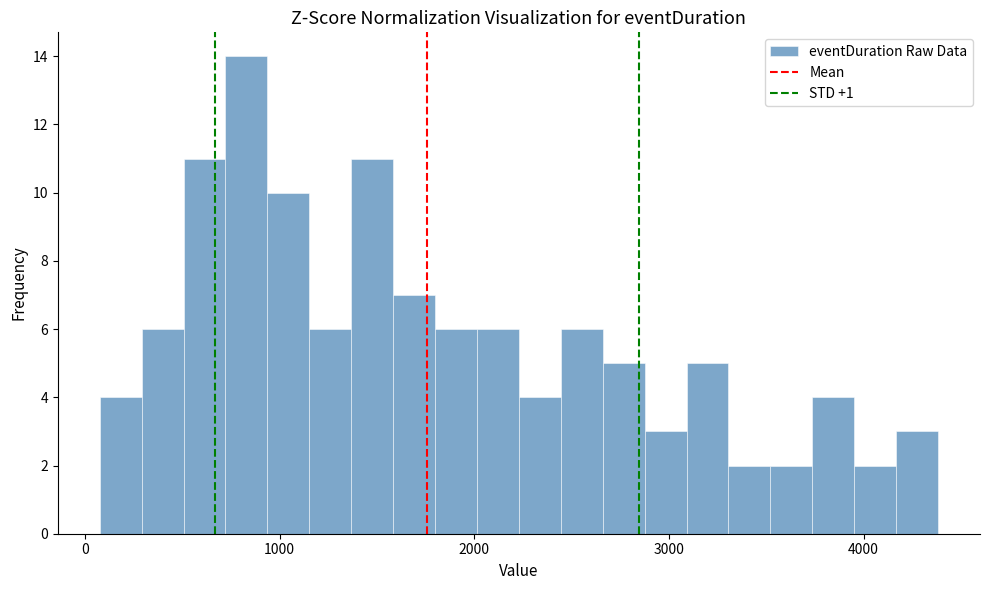

Read against the x-axis, roughly where is the centre of the tallest bar?

800